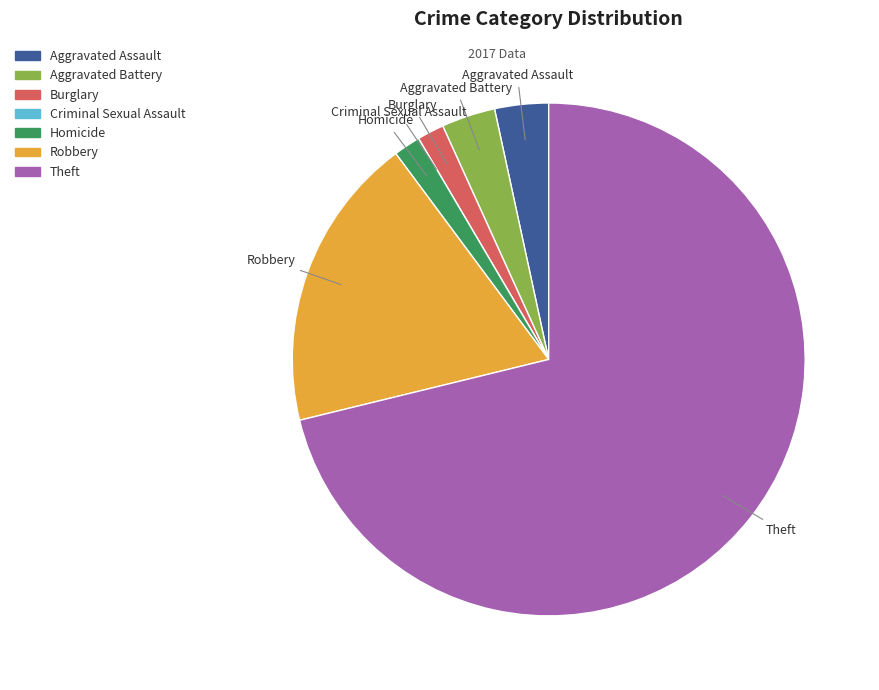

What is the largest slice in the pie chart?

Theft